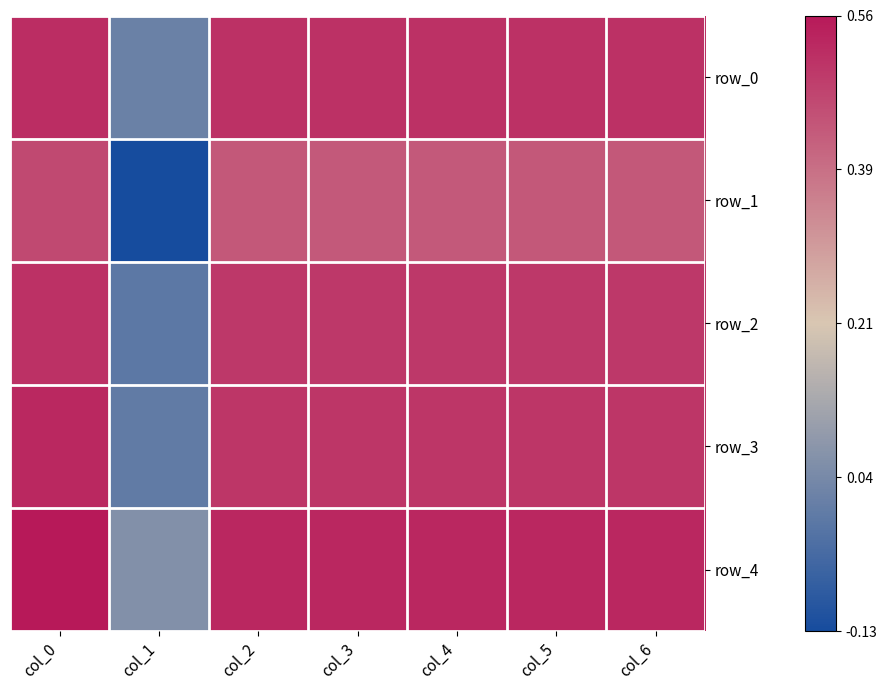

What is the minimum value shown in the chart?

-0.1